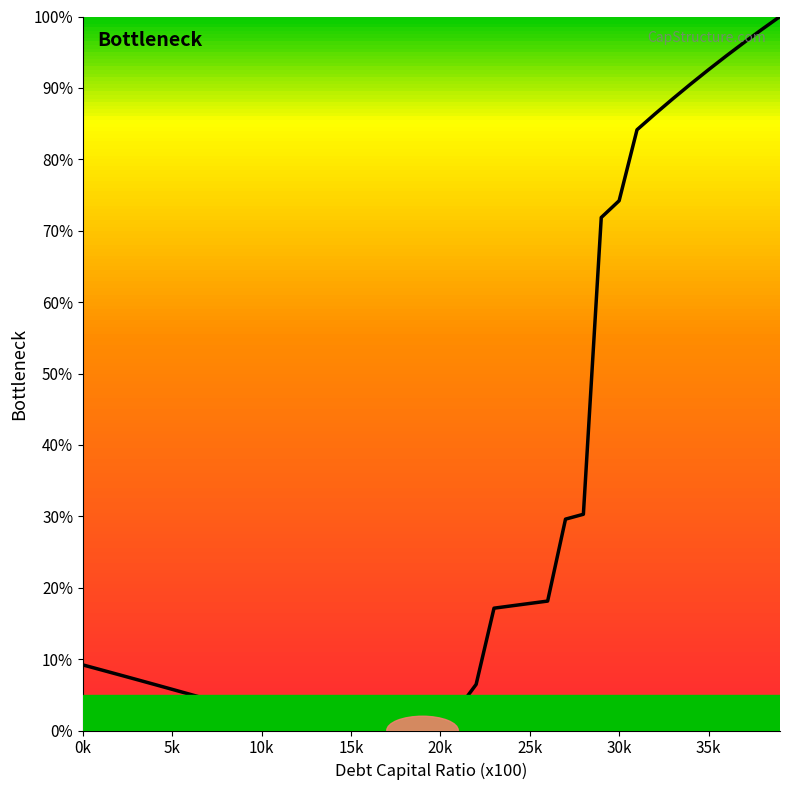

What is the maximum value shown in the chart?

100.0